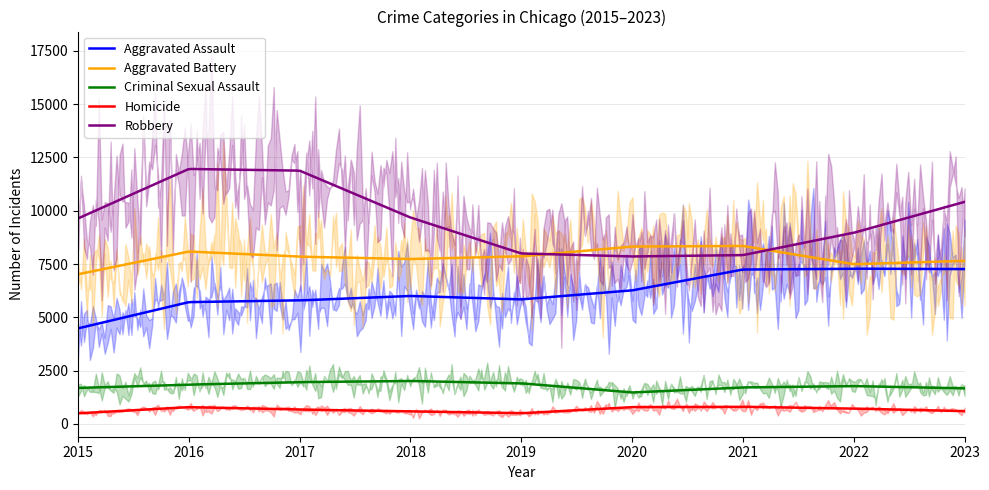

At which label is Robbery closest to 9907?

2018